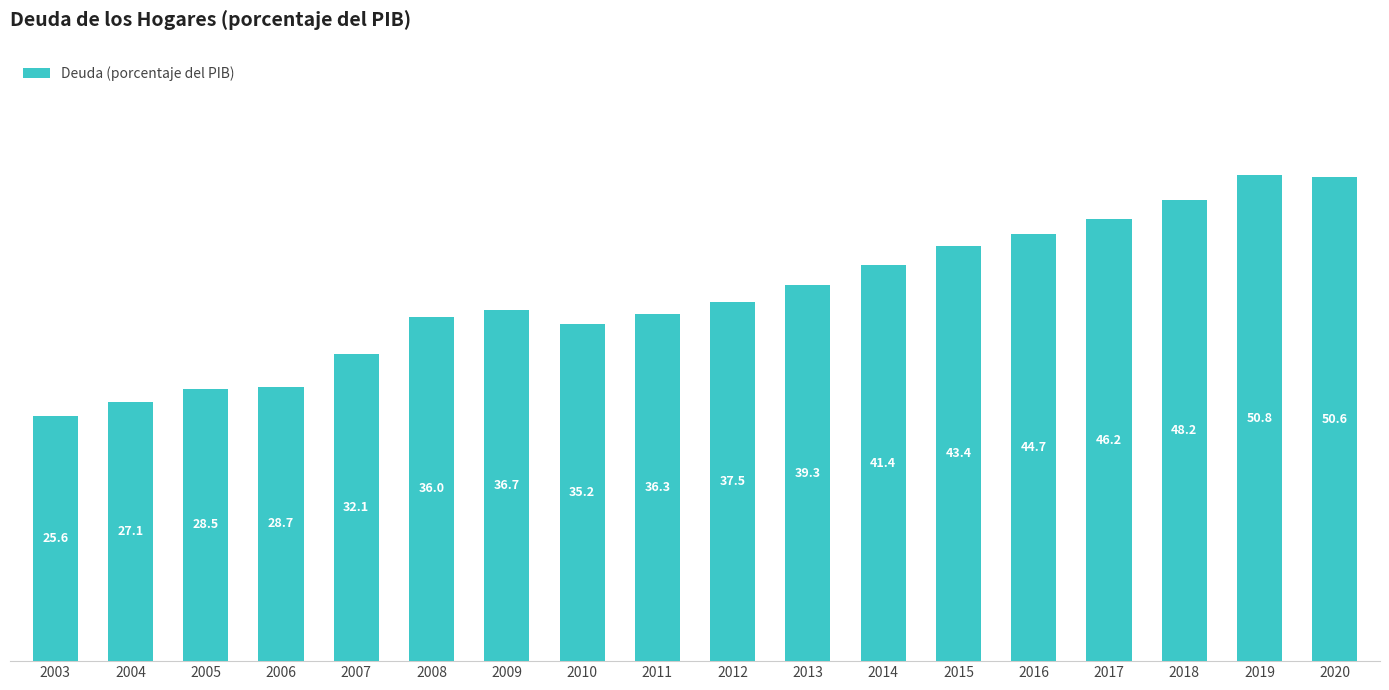

What is the value of the 5th bar from the left?

32.1